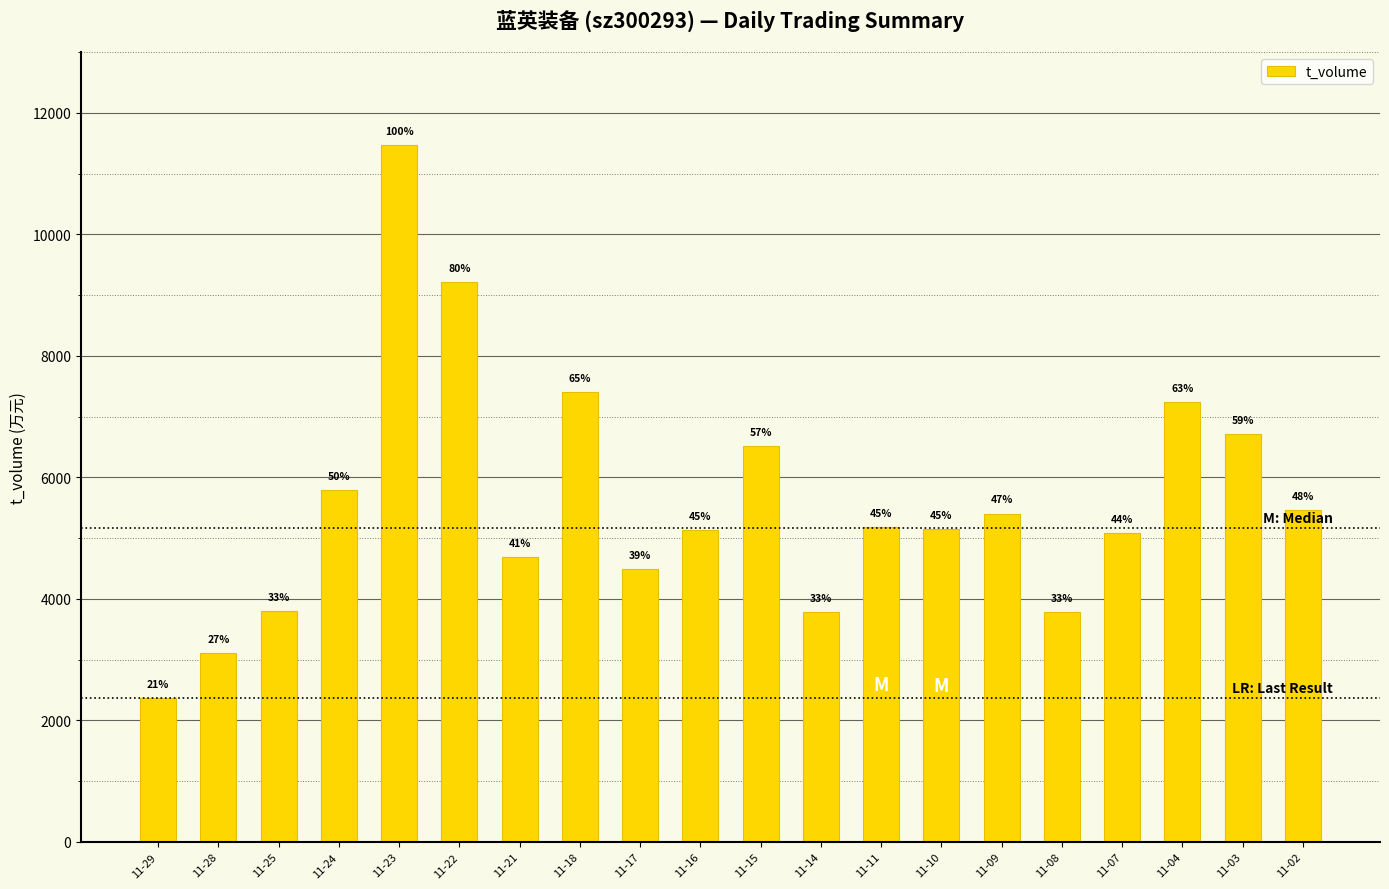

What is the change in value from 11-23 to 11-22?

-2251